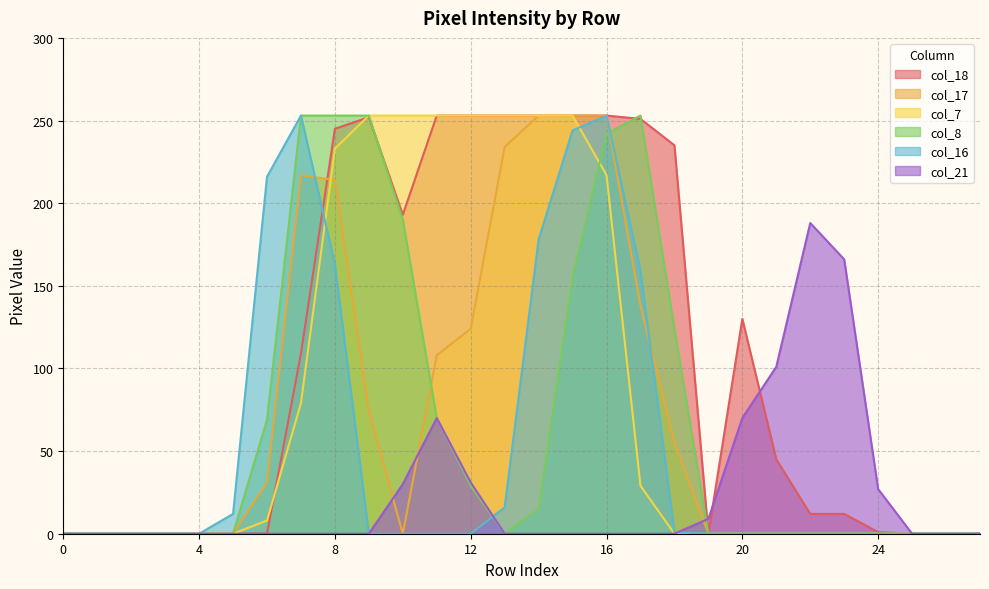

How many interior local peaks does the col_16 series have?

2